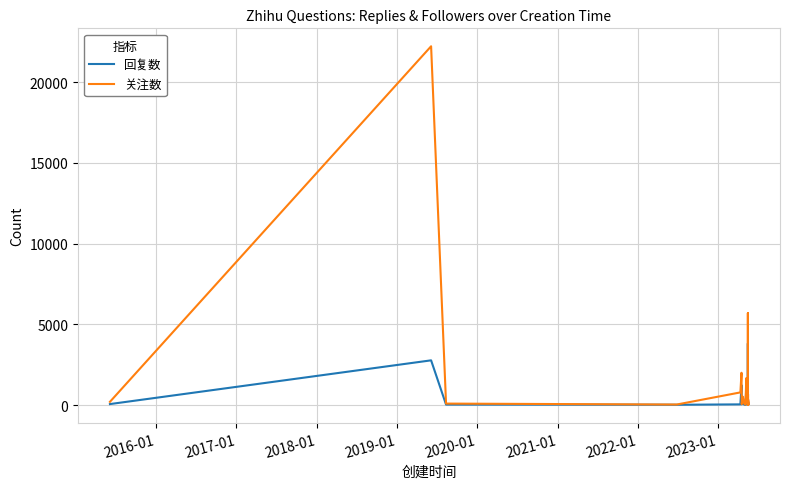

The 回复数 series shows 517 at 17. True or false?

False